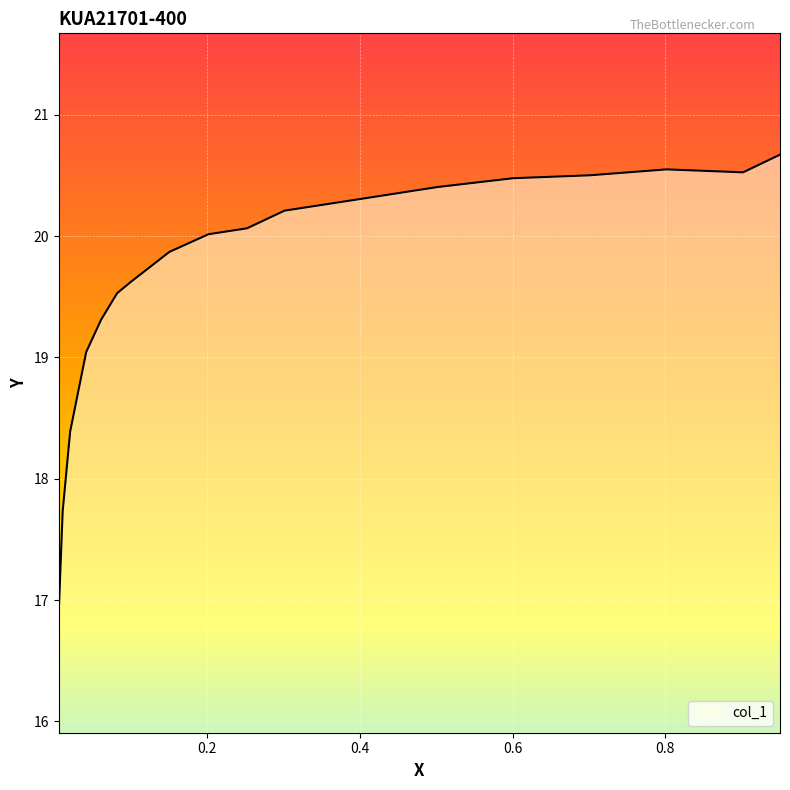

Reading left to right, extract all data points from this chart.

16.9	17.7	18.4	19.0	19.3	19.5	19.6	19.9	20.0	20.1	20.2	20.3	20.4	20.5	20.5	20.6	20.5	20.7